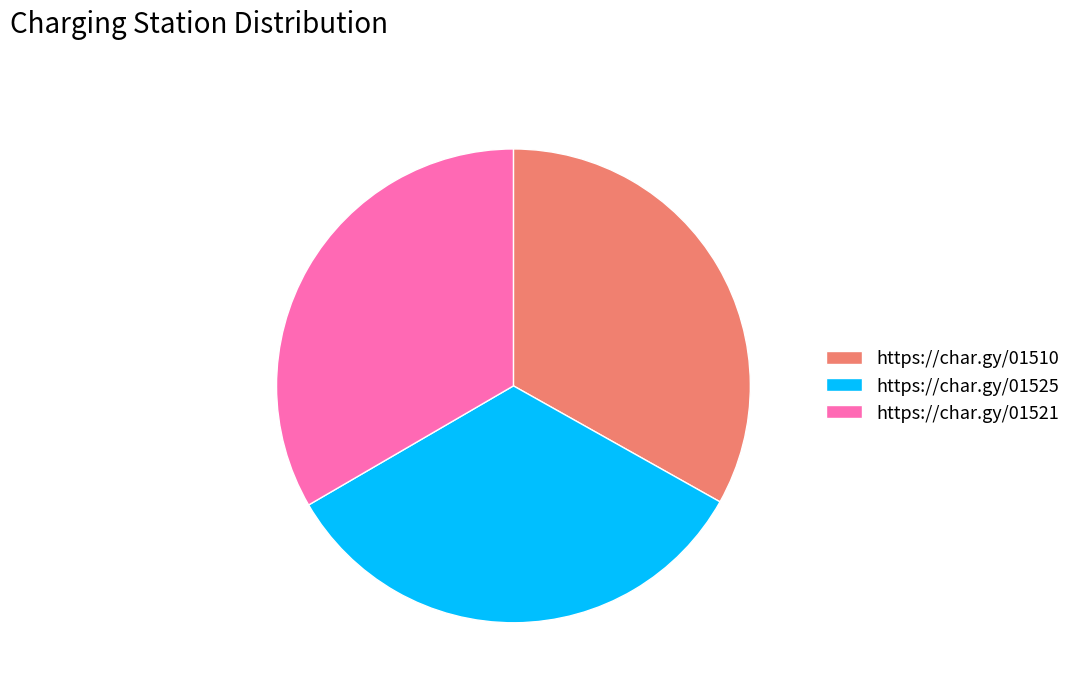

Count the number of slices in the pie.

3